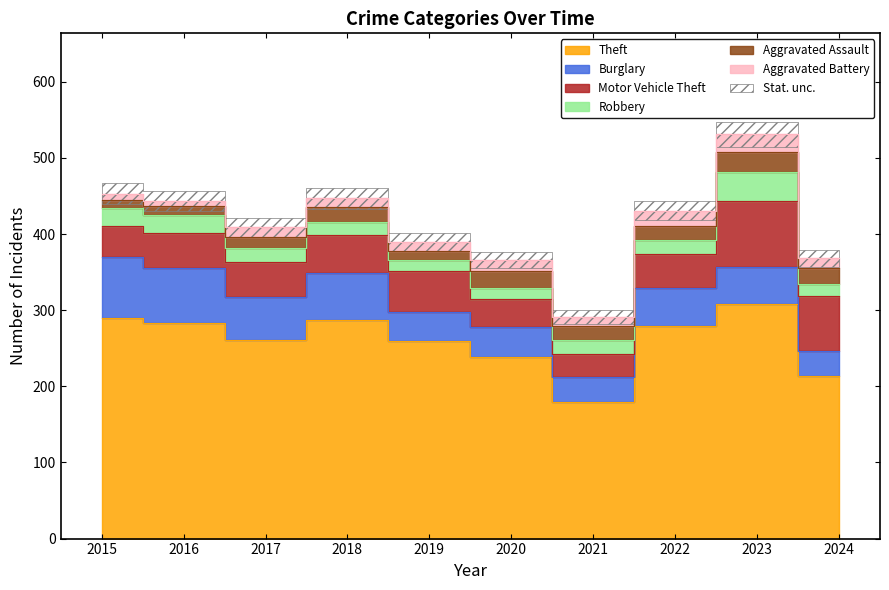

True or false: Theft and Aggravated Assault intersect in this chart.

False